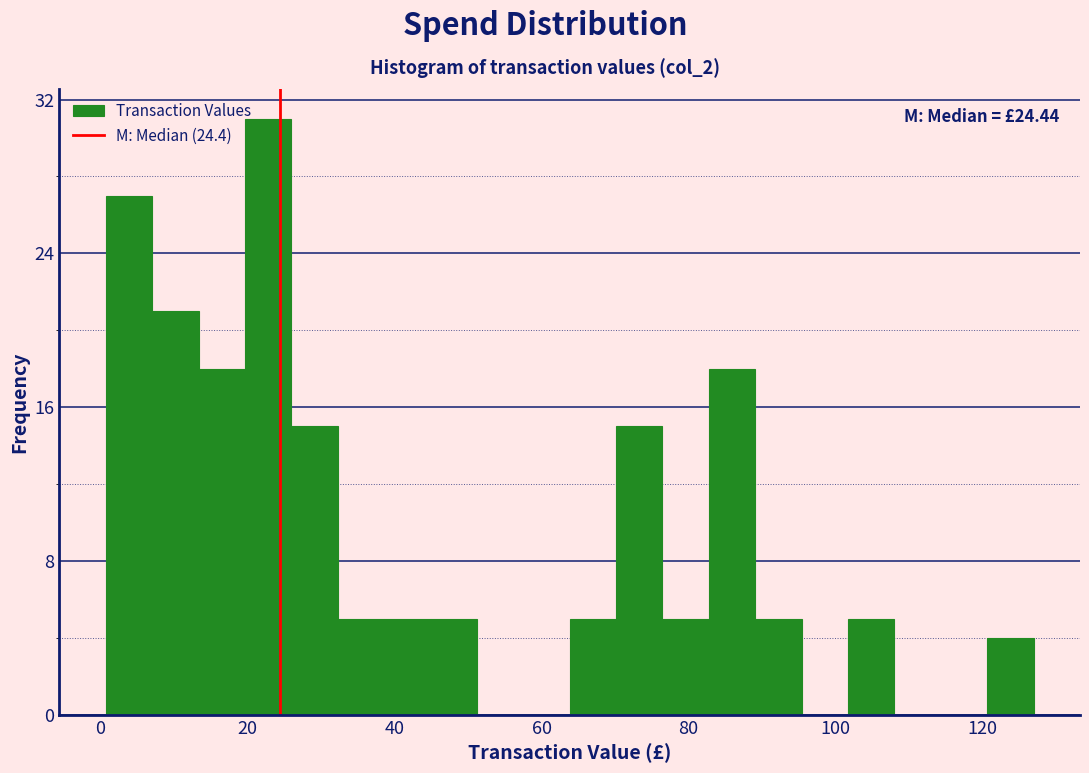

Read against the x-axis, roughly where is the centre of the tallest bar?

22